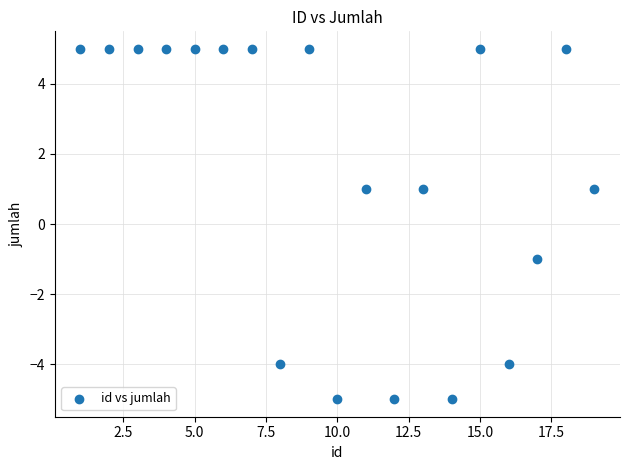

What is the range of Y values (max minus min)?

10